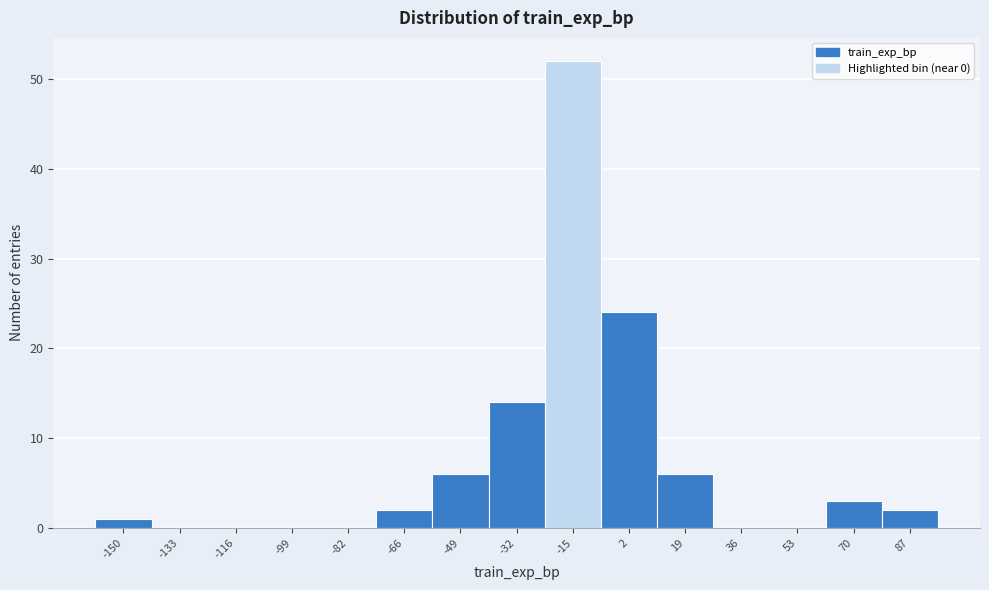

Reading left to right, extract all data points from this chart.

-150=1	-133=0	-116=0	-99=0	-82=0	-66=2	-49=6	-32=14	-15=52	2=24	19=6	36=0	53=0	70=3	87=2